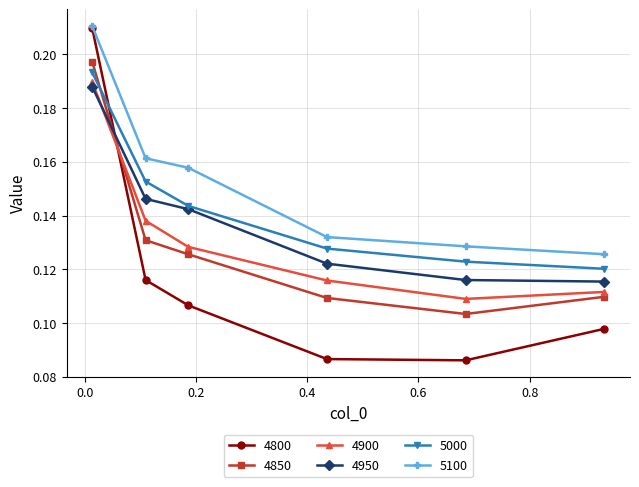

Count the 4800 values in the range 0 to 1.

6